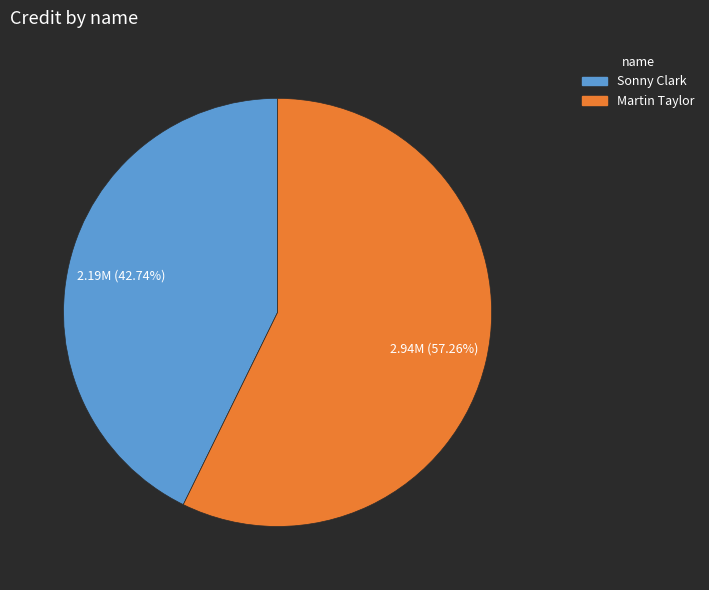

Is it true that Martin Taylor is 57% of the pie?

True